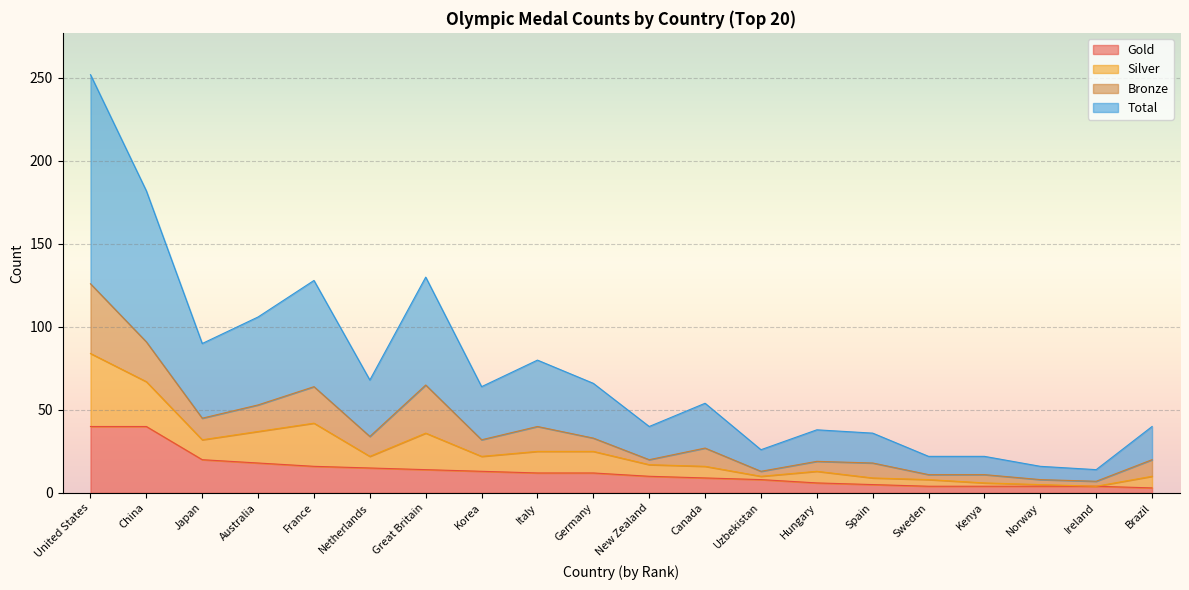

What are all the series names shown in the legend?

Gold, Silver, Bronze, Total